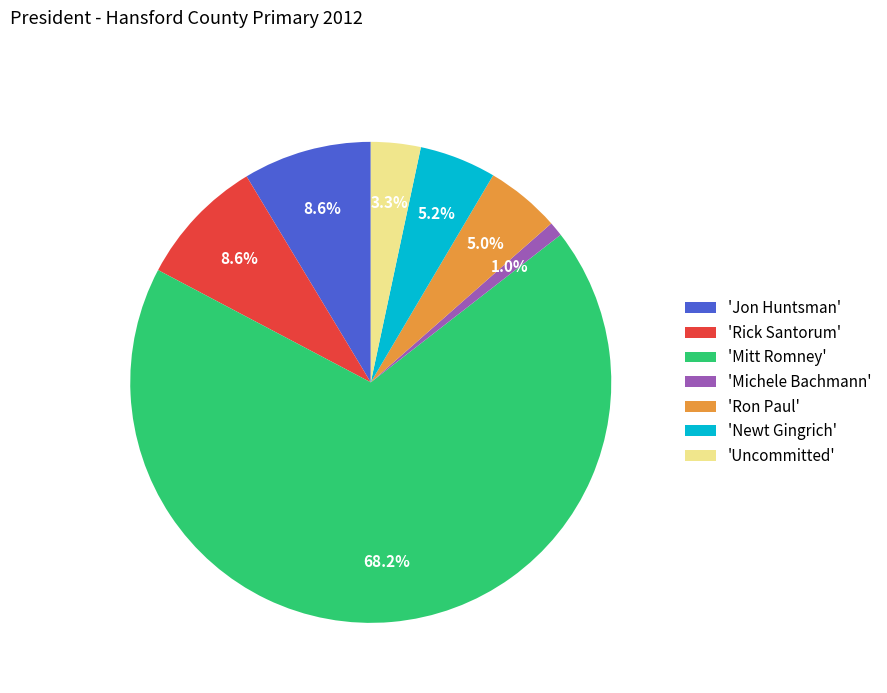

Is there any slice that represents more than half of the pie?

Yes